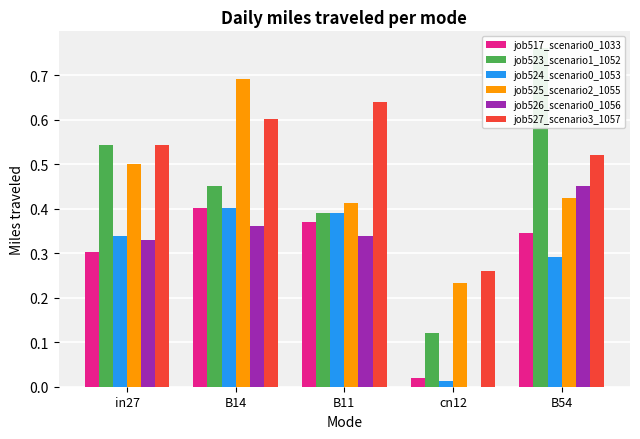

True or false: job526_scenario0_1056 has a value of 0.1 at B14.

False